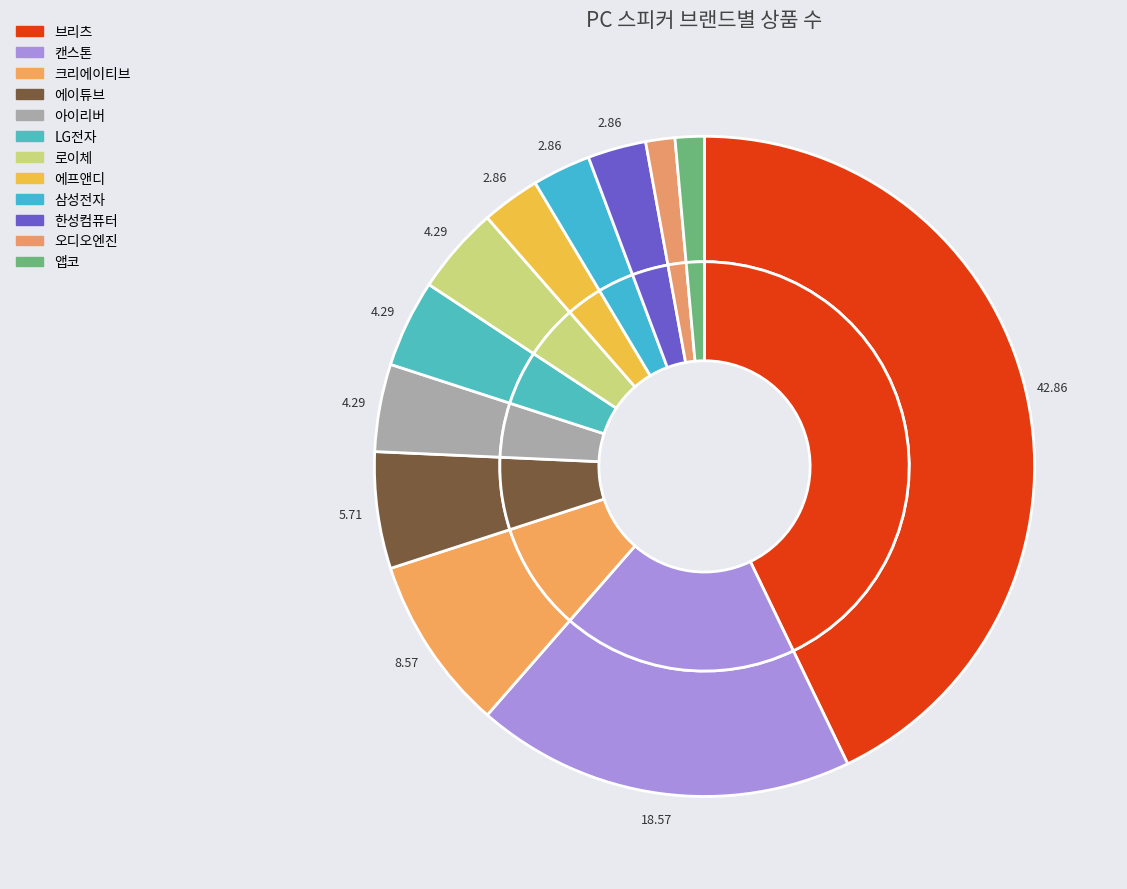

Count the number of slices in the pie.

12